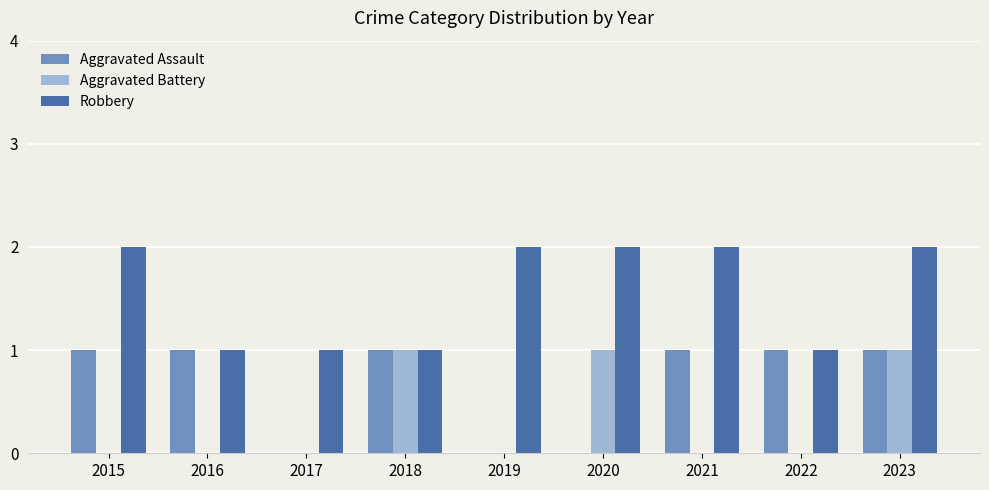

What is the sum of the Robbery values at 2017 and 2023?

3